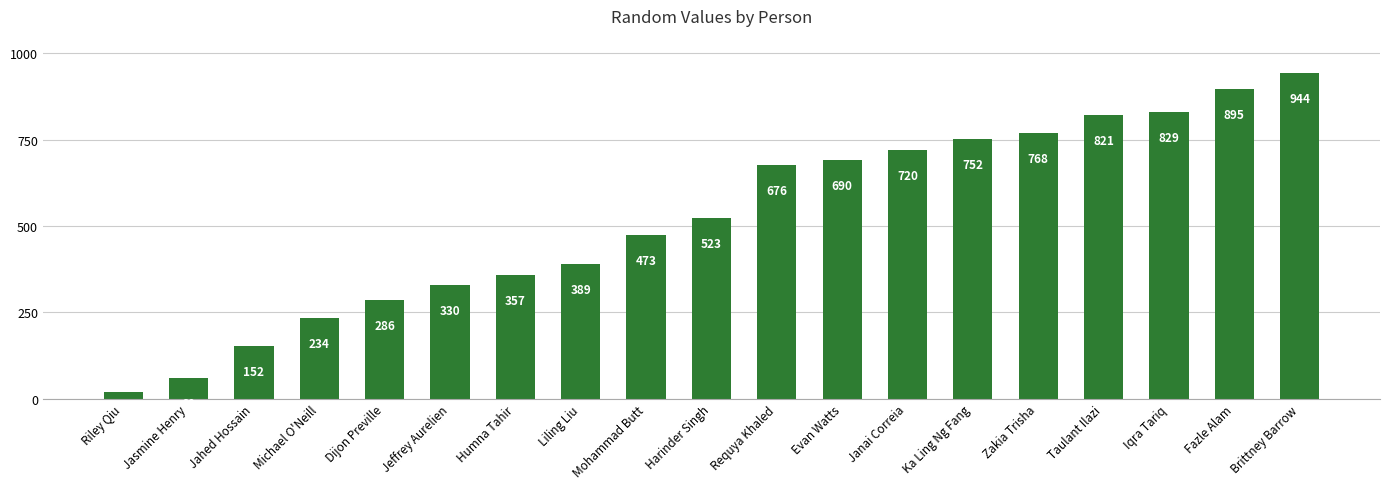

Is it true that the value at Riley Qiu is 18.9?

True